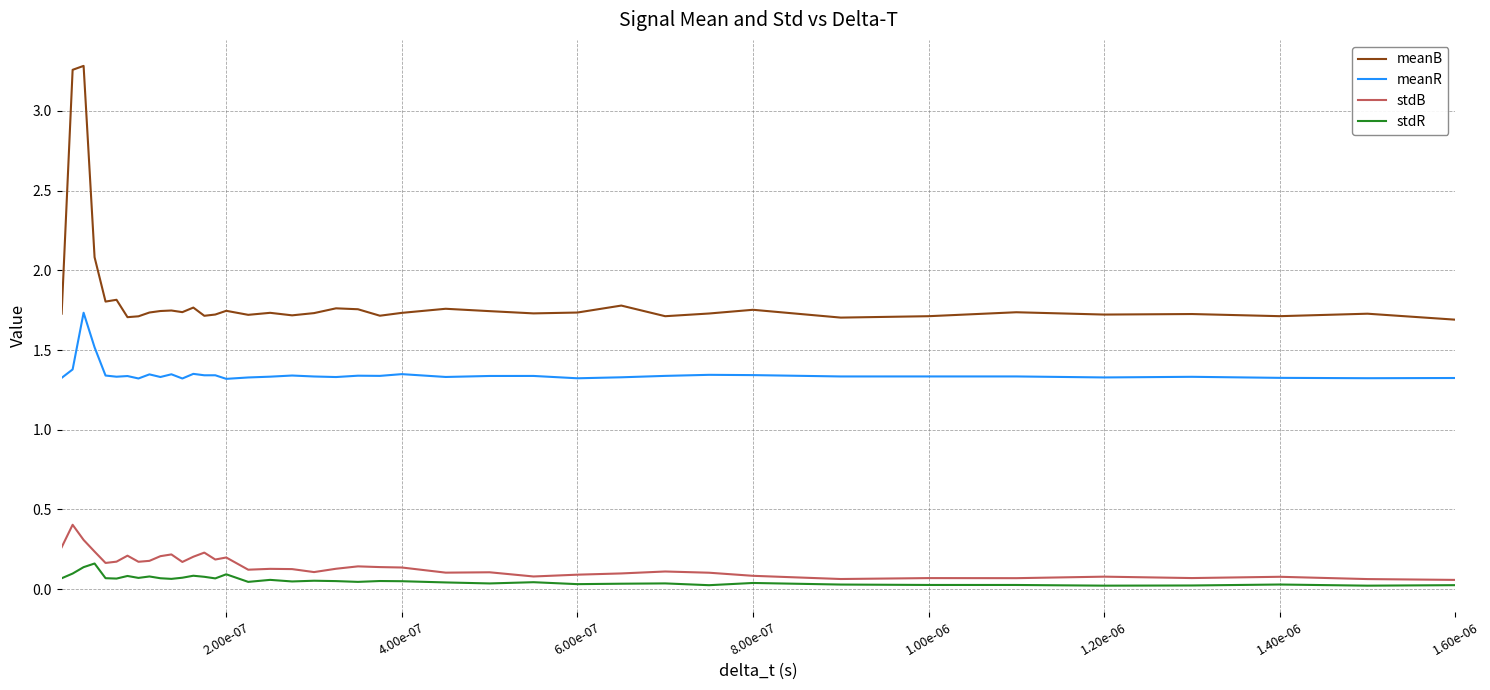

True or false: stdR and meanB cross at least once.

False